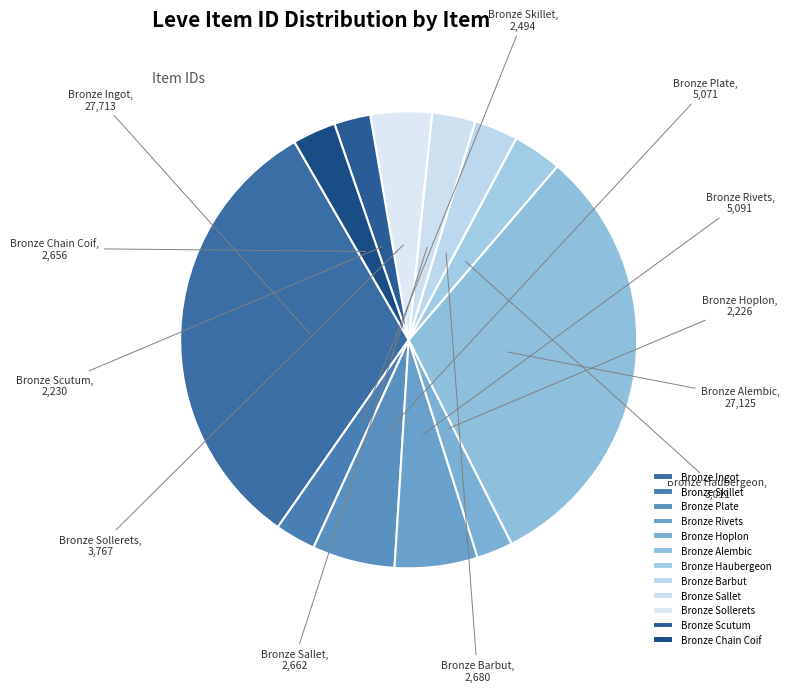

Is it true that Bronze Chain Coif is 15% of the pie?

False